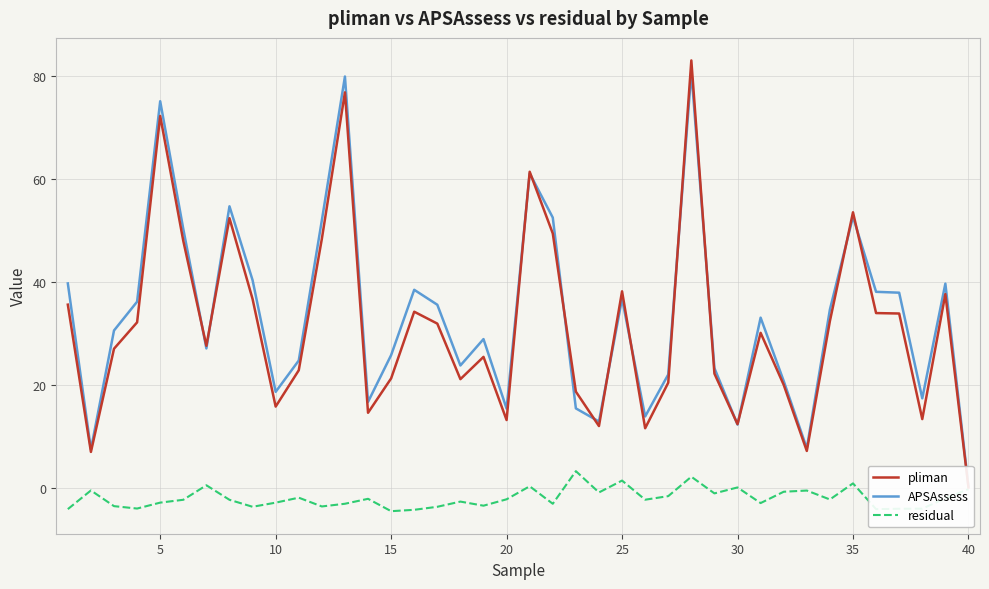

At how many categories does at least one series exceed 51?

8